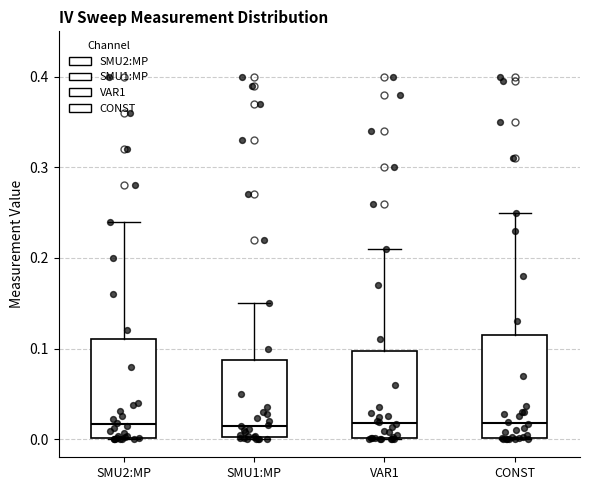

Reading left to right, transcribe this box plot: for each box, give where its median line is, the range the box spans, and where its two whiskers end, as read against the y-axis. The values are not printed on the chart, so give them approximately, as read against the axis.

SMU2:MP: median 0.02, box 0.00 to 0.11, whiskers 0.00 to 0.24
SMU1:MP: median 0.02, box 0.00 to 0.09, whiskers 0.00 to 0.15
VAR1: median 0.02, box 0.00 to 0.10, whiskers 0.00 to 0.21
CONST: median 0.02, box 0.00 to 0.12, whiskers 0.00 to 0.25